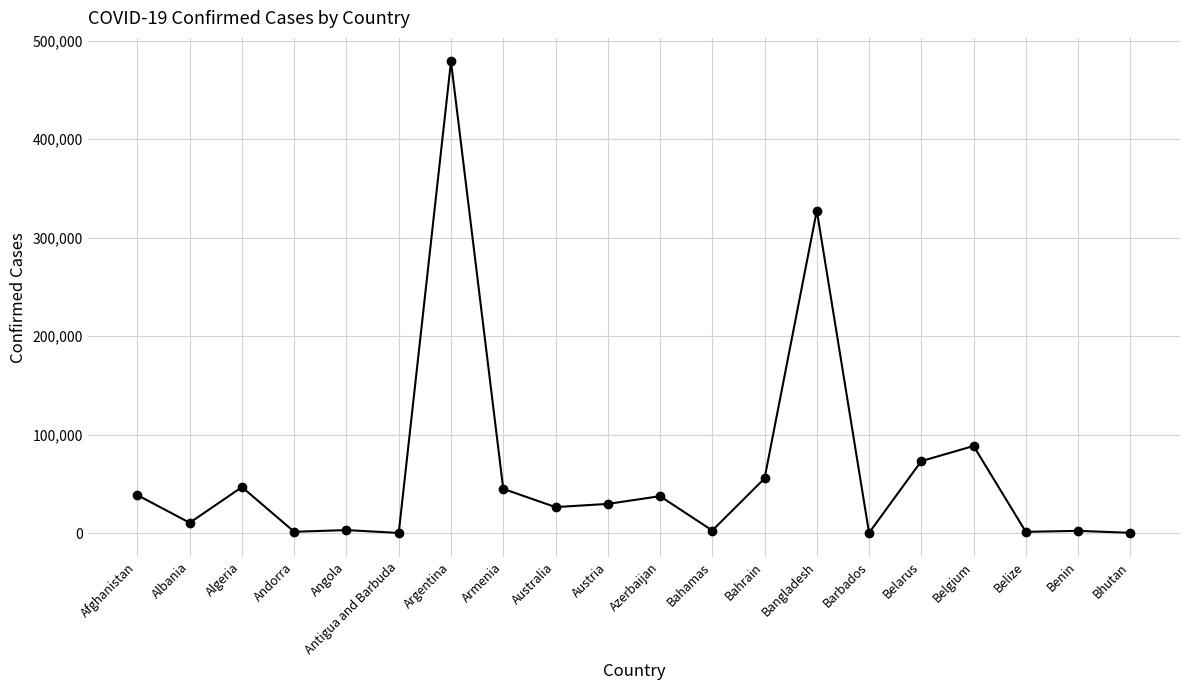

Where is the data nearest to the value 239443?

Bangladesh